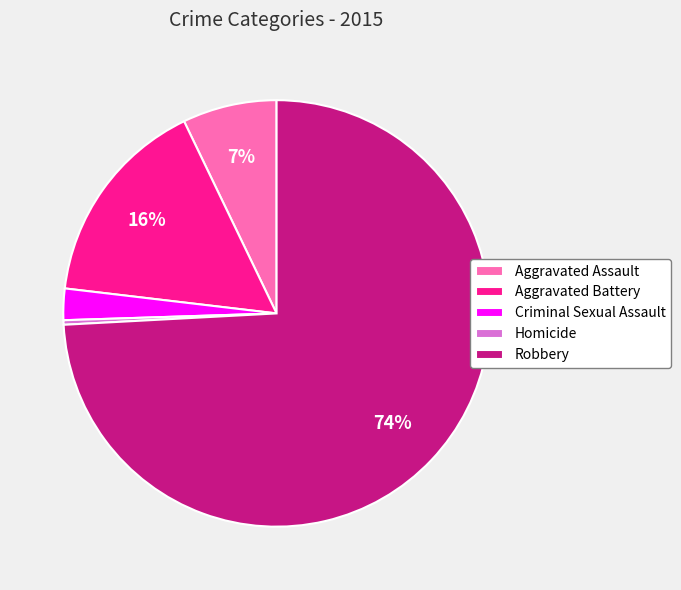

The Aggravated Battery slice represents 30% of the pie. True or false?

False